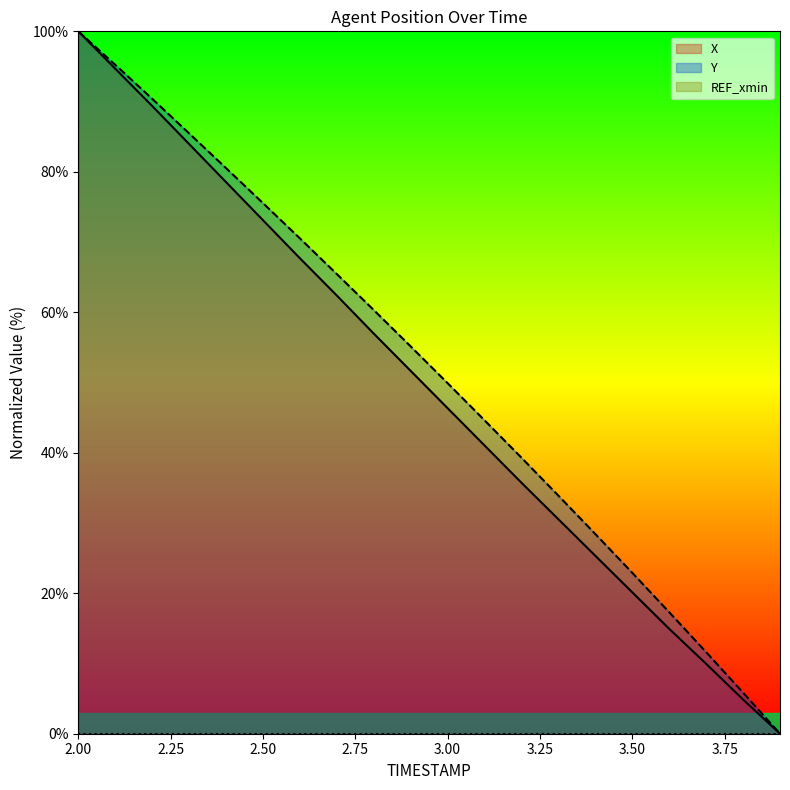

What is the highest value of the Y series?

100.0